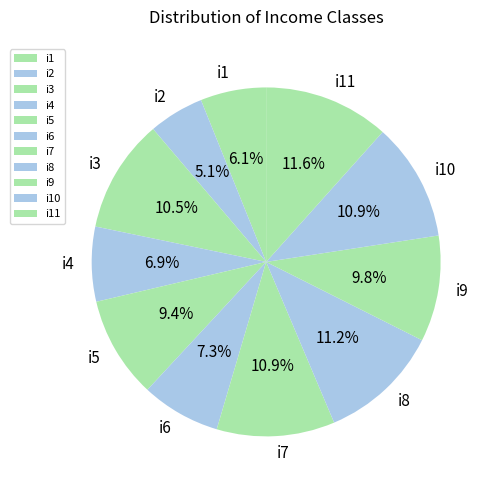

Which category has the smallest portion of the pie?

i2